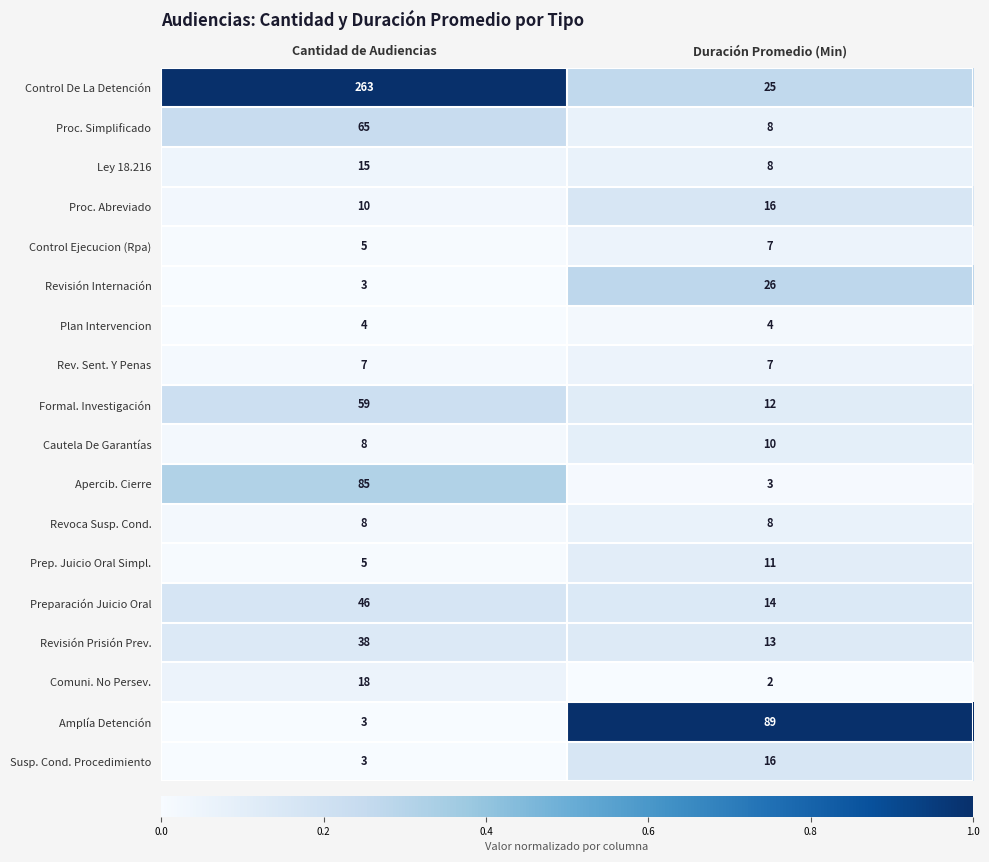

Which series changed the most between Cantidad de Audiencias and Duración Promedio (Min)?

Control De La Detención